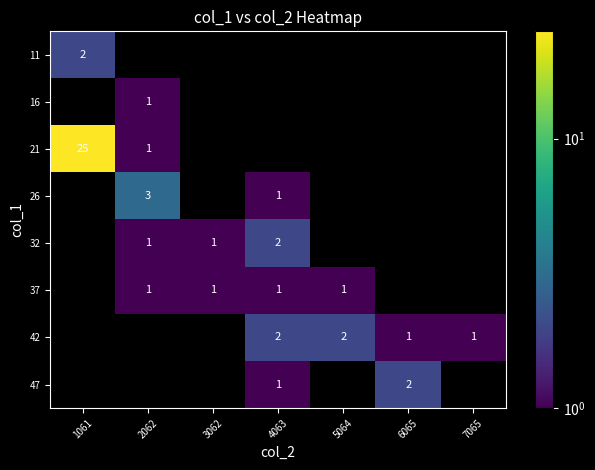

Is the value of 42 at 5064 greater than the value of 32 at 3062?

Yes